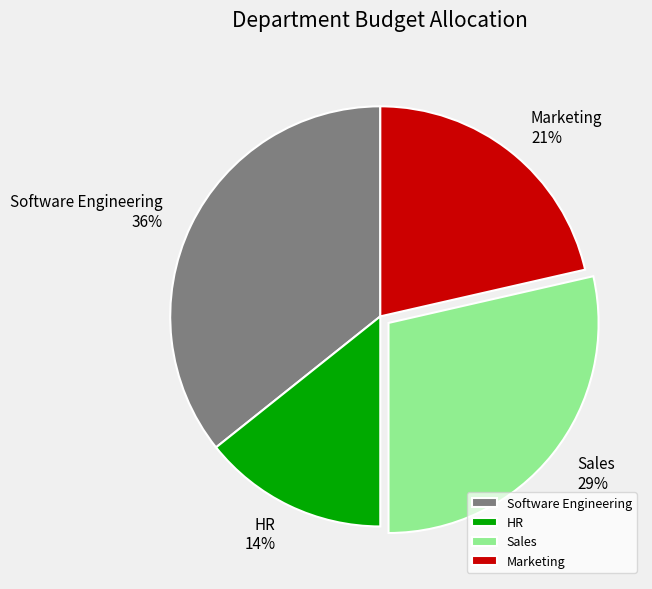

Combined, do Software Engineering and Sales account for over 50%?

Yes